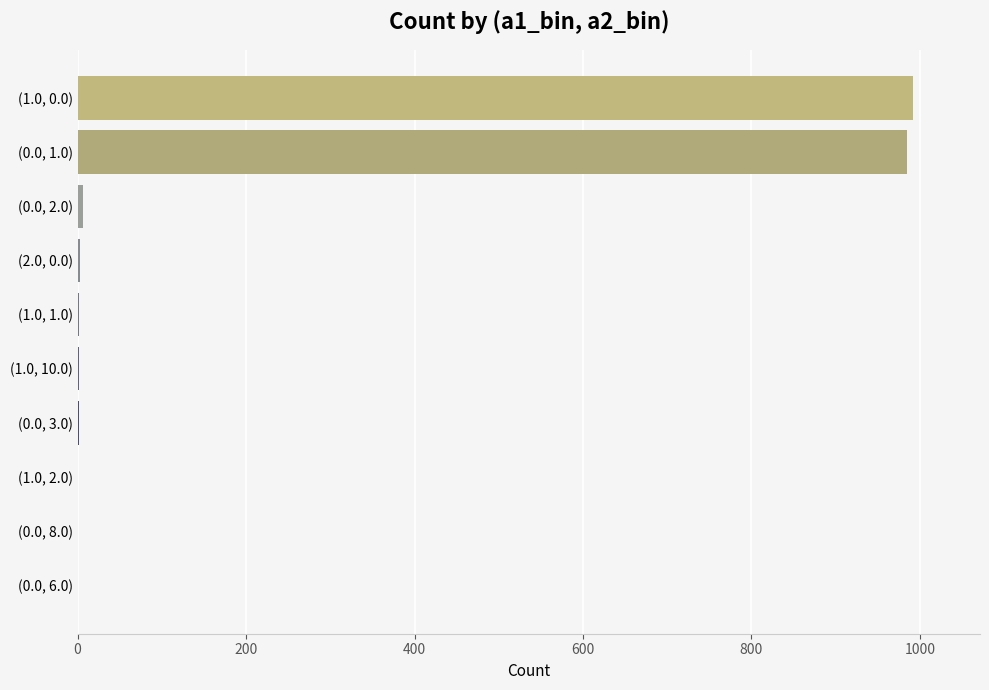

What is the greatest value displayed?

992